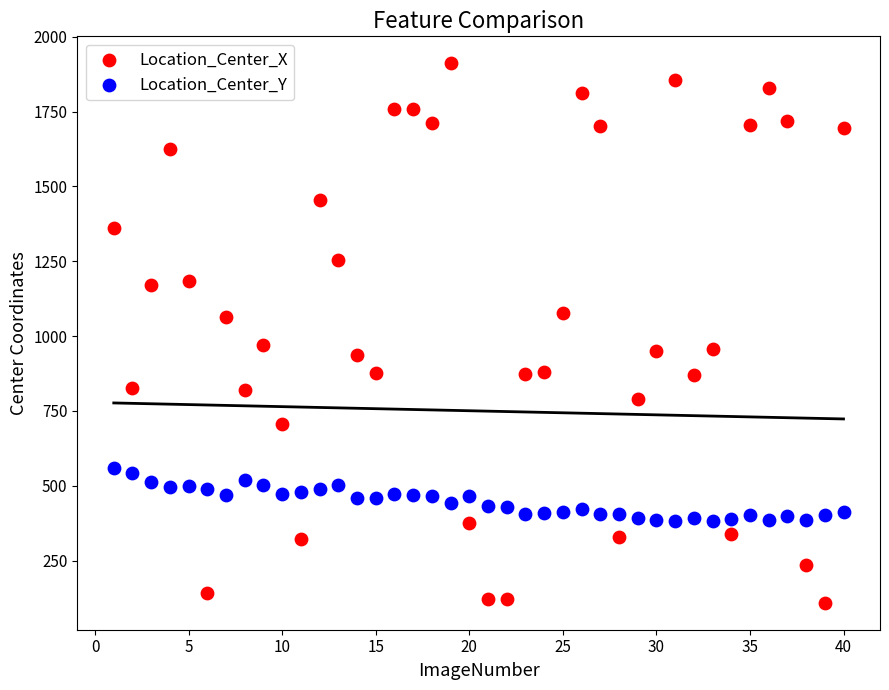

Across all data points, what is the range of X values (max minus min)?

39.0